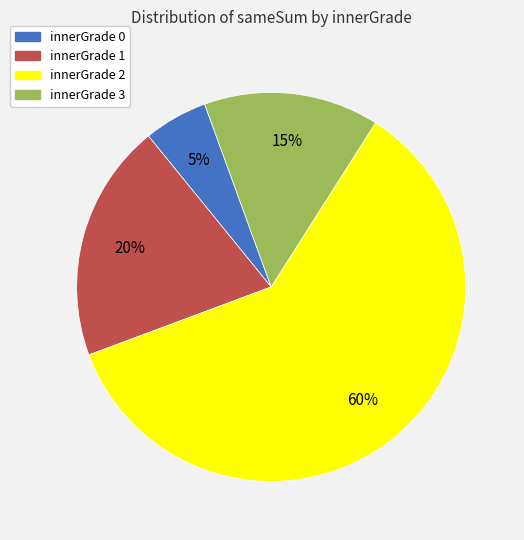

Between innerGrade 3 and innerGrade 0, which is larger?

innerGrade 3